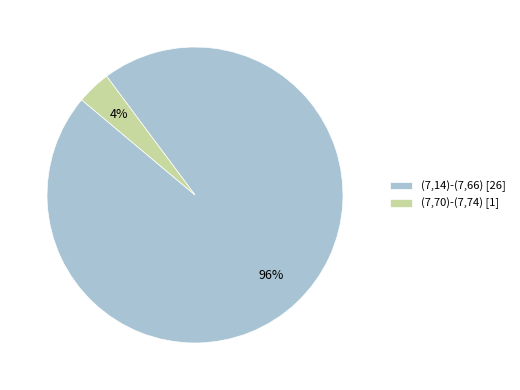

How many segments does this pie chart have?

2